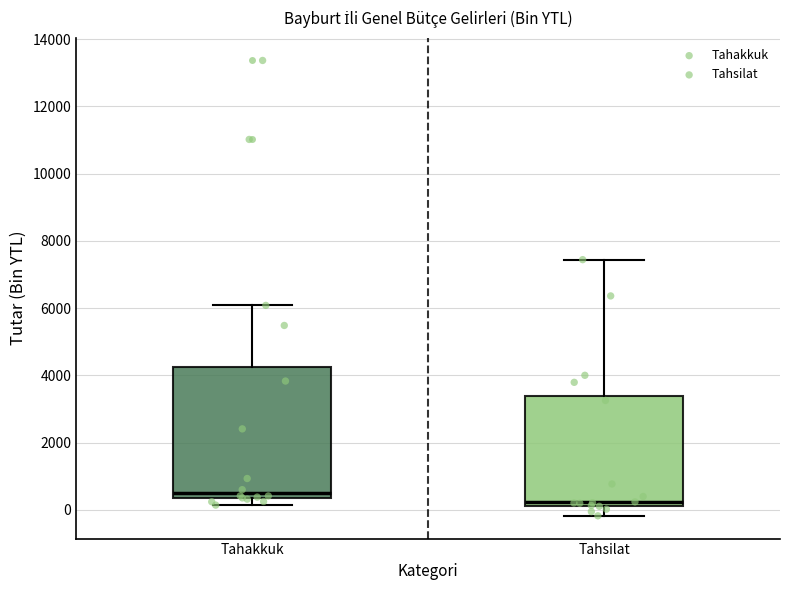

Reading left to right, read every box against the y-axis: the position of its median line, the range the box covers, and the ends of its whiskers. The values are not printed on the chart, so give them approximately, as read against the axis.

Tahakkuk: median 600, box 400 to 4200, whiskers 200 to 6000
Tahsilat: median 200 (just above the box's lower edge), box 200 to 3400, whiskers -200 to 7400